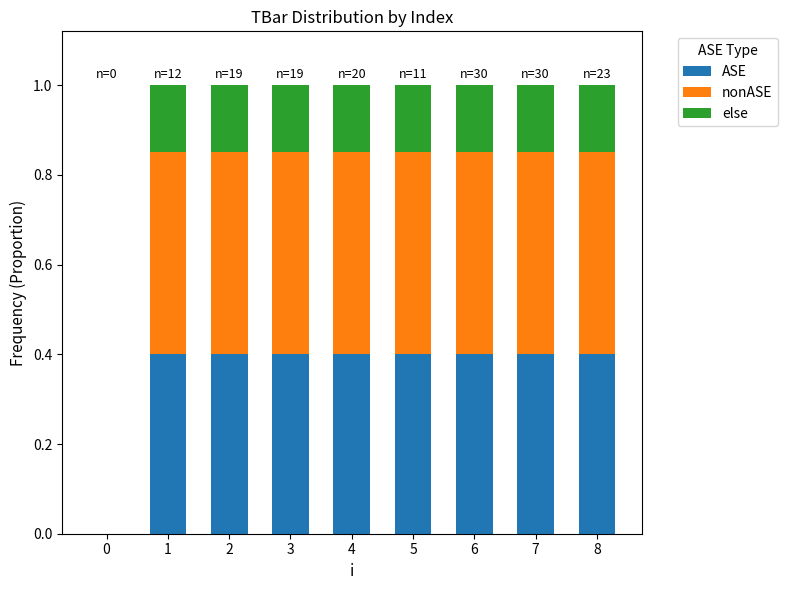

Are the bars horizontal?

No